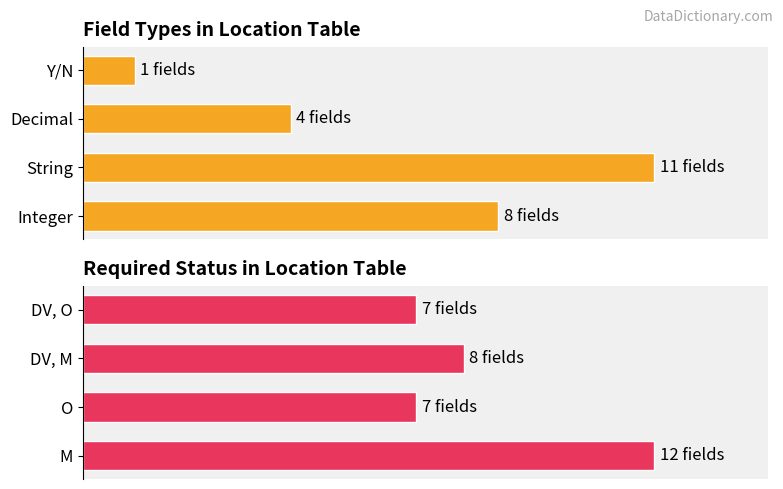

Rank the series at 1 from lowest to highest value.

Required Status, Field Types